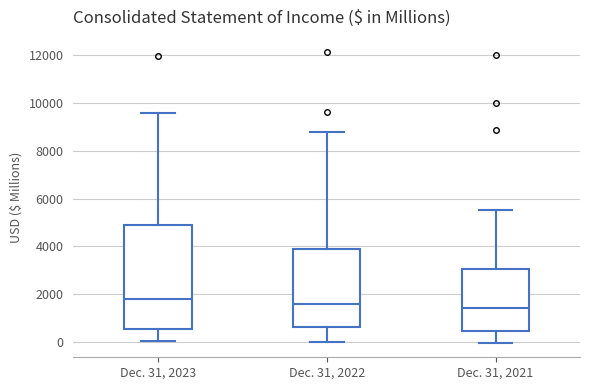

Reading left to right, transcribe this box plot: for each box, give where its median line is, the range the box spans, and where its two whiskers end, as read against the y-axis. The values are not printed on the chart, so give them approximately, as read against the axis.

Dec. 31, 2023: median 1800, box 600 to 4800, whiskers 0 to 9600
Dec. 31, 2022: median 1600, box 600 to 3800, whiskers 0 to 8800
Dec. 31, 2021: median 1400, box 400 to 3000, whiskers 0 to 5600